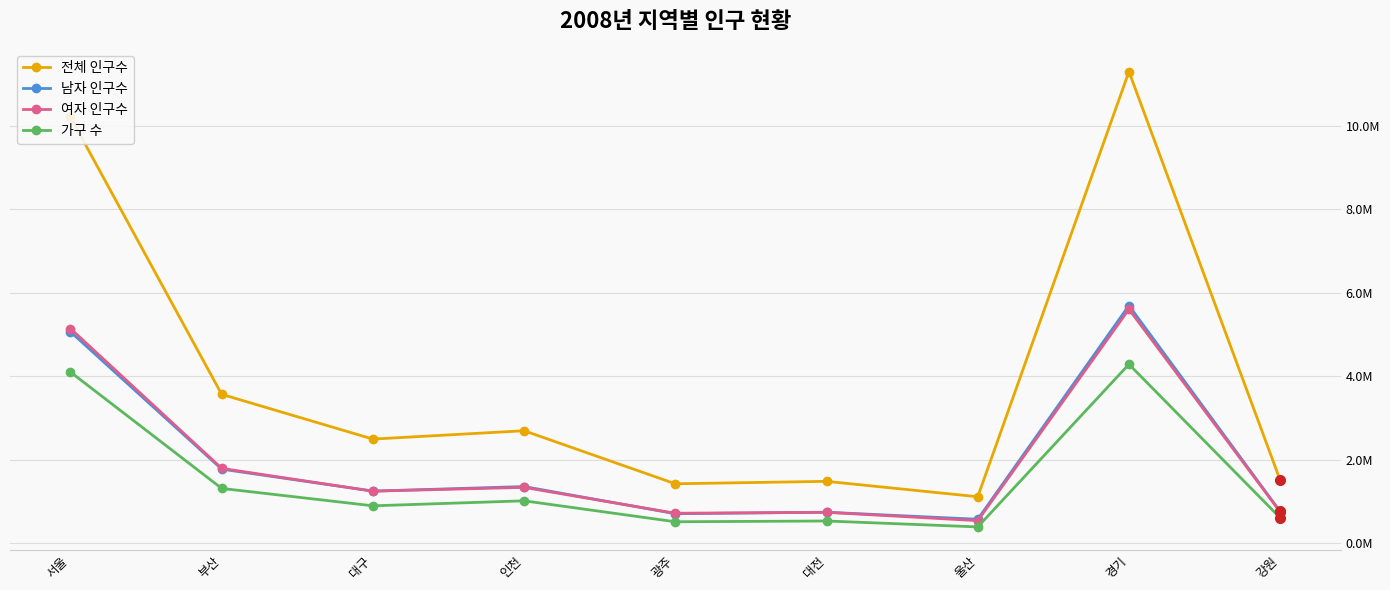

What is the difference between the 전체 인구수 values at 대구 and 울산?

1380317